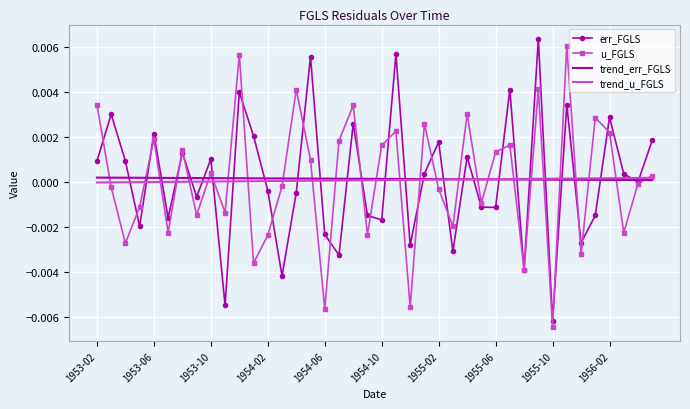

What are all the series names shown in the legend?

err_FGLS, u_FGLS, trend_err_FGLS, trend_u_FGLS